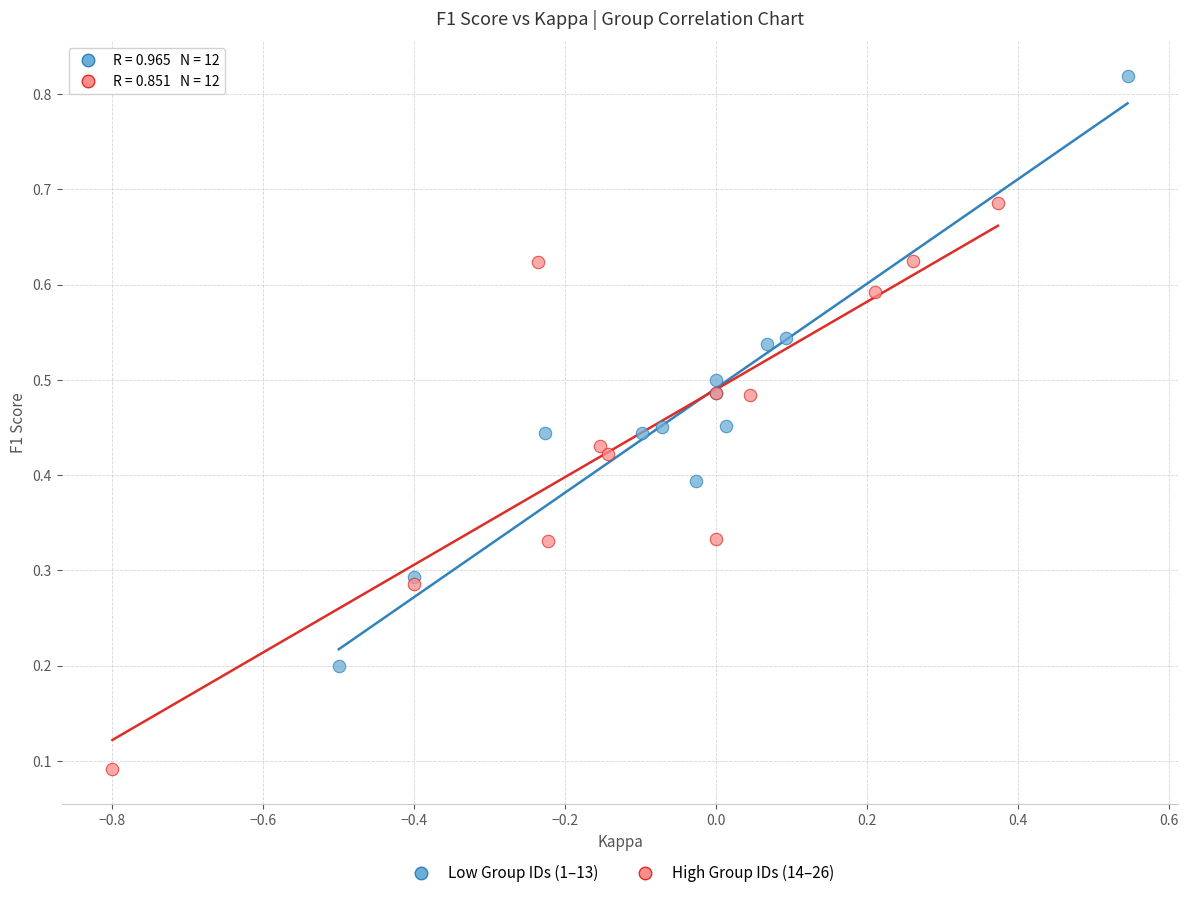

Which series contains the highest Y value?

Low Group IDs (1–13)